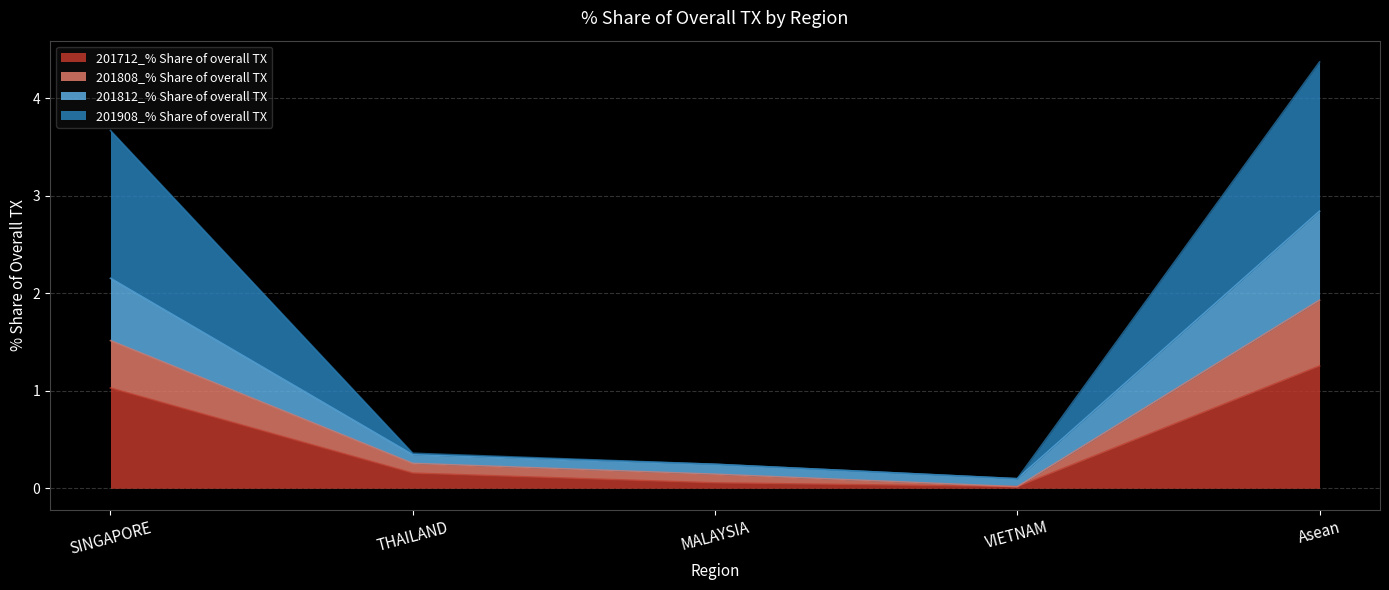

Which series has the widest spread of values?

201908_% Share of overall TX